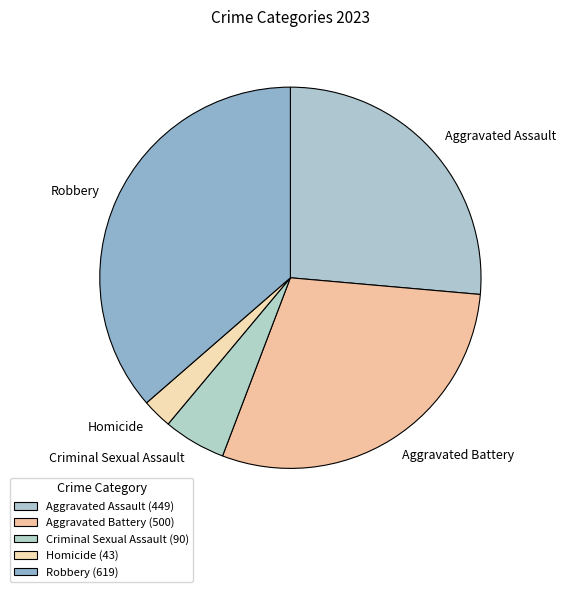

Does Criminal Sexual Assault account for over 50% of the chart?

No